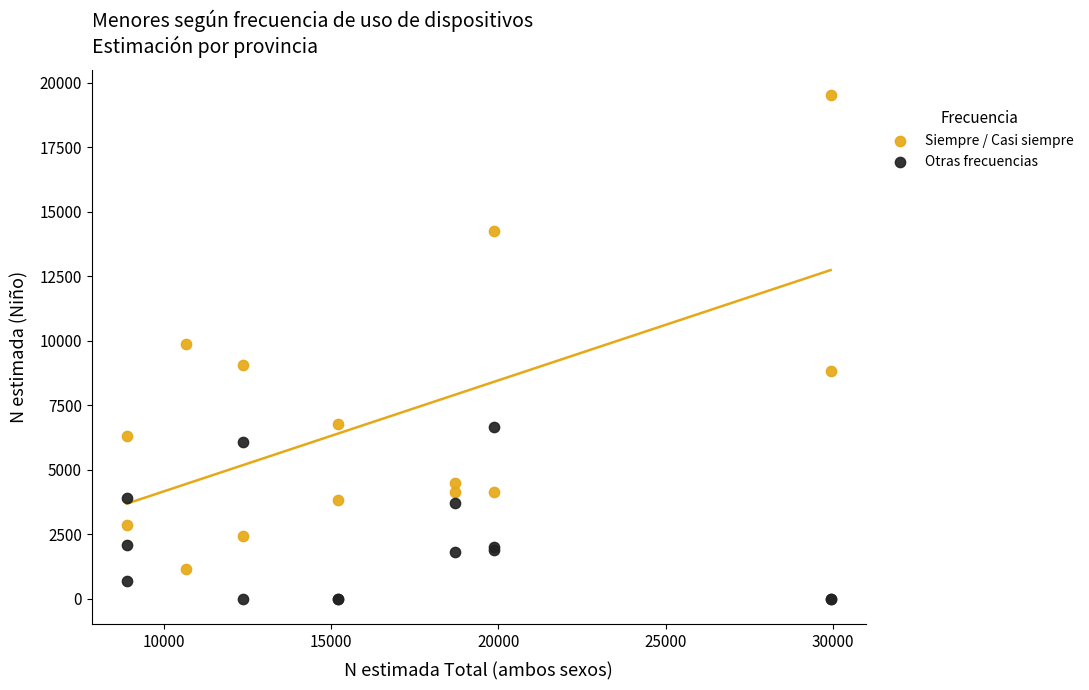

Which series has the widest spread of Y values?

Siempre / Casi siempre